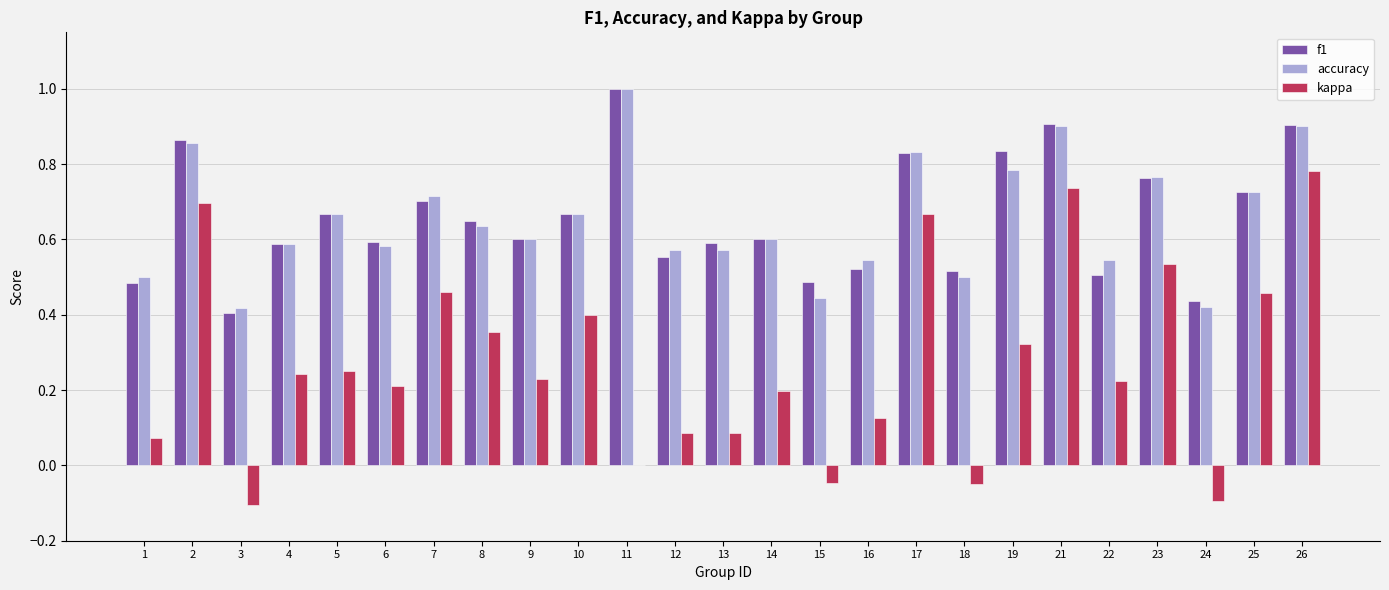

Which series has the largest range (max minus min)?

kappa